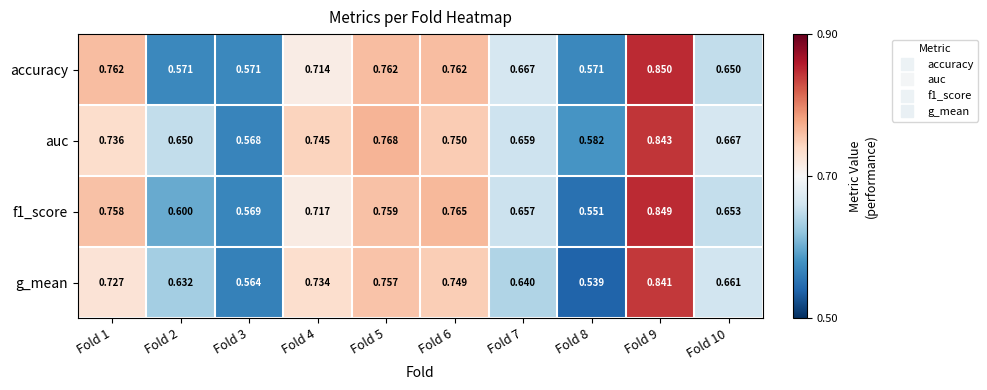

Between Fold 2 and Fold 4, which series saw the biggest shift?

accuracy